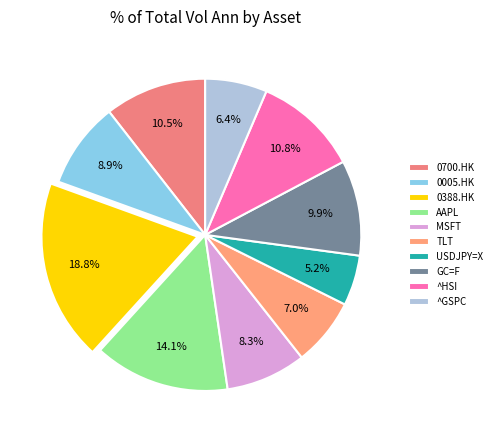

To the nearest percent, what is the combined percentage of ^GSPC and AAPL?

20%